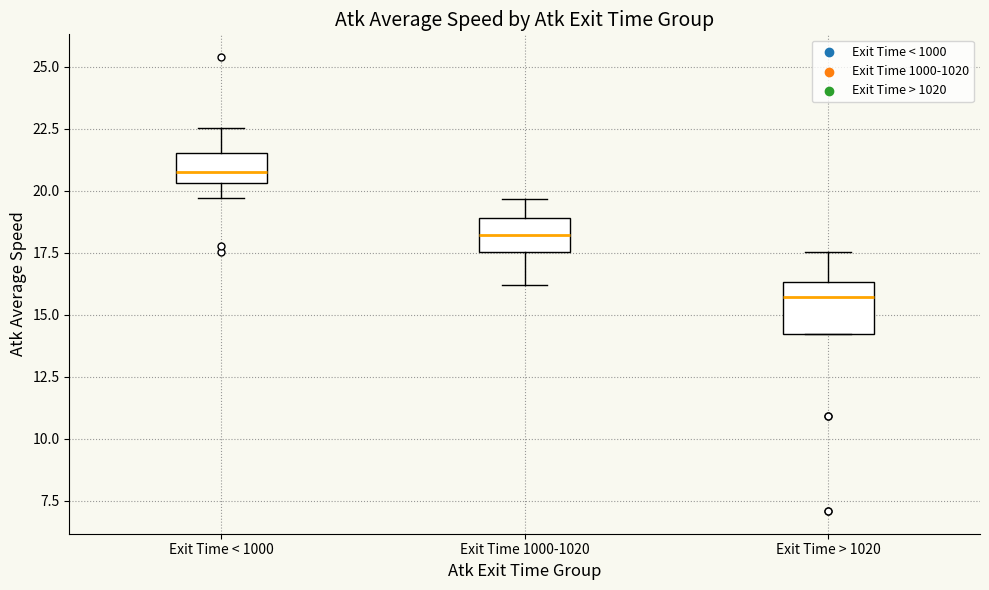

Reading left to right, read every box against the y-axis: the position of its median line, the range the box covers, and the ends of its whiskers. The values are not printed on the chart, so give them approximately, as read against the axis.

Exit Time < 1000: median 21.0, box 20.5 to 21.5, whiskers 19.5 to 22.5
Exit Time 1000-1020: median 18.0, box 17.5 to 19.0, whiskers 16.0 to 19.5
Exit Time > 1020: median 15.5, box 14.0 to 16.5, whiskers 14.0 to 17.5